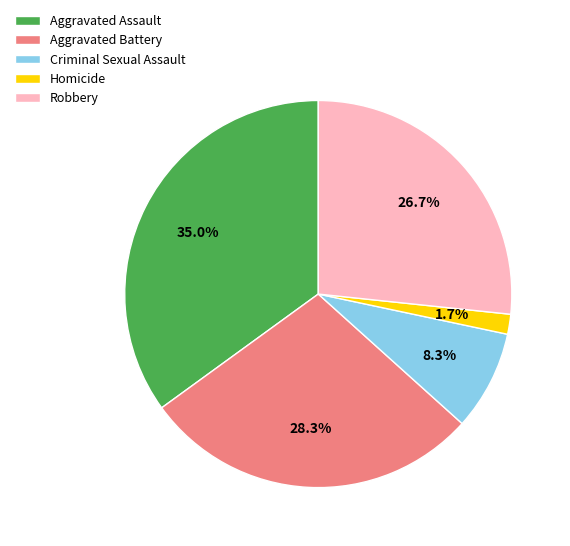

Does any single category account for the majority?

No